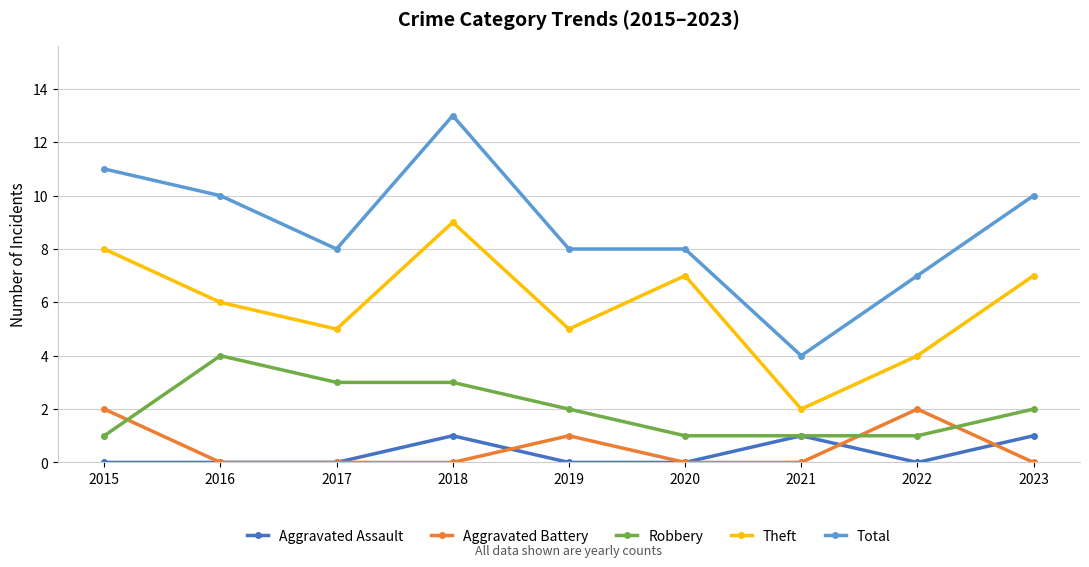

At 2022, list the series in order from smallest to largest.

Aggravated Assault, Robbery, Aggravated Battery, Theft, Total